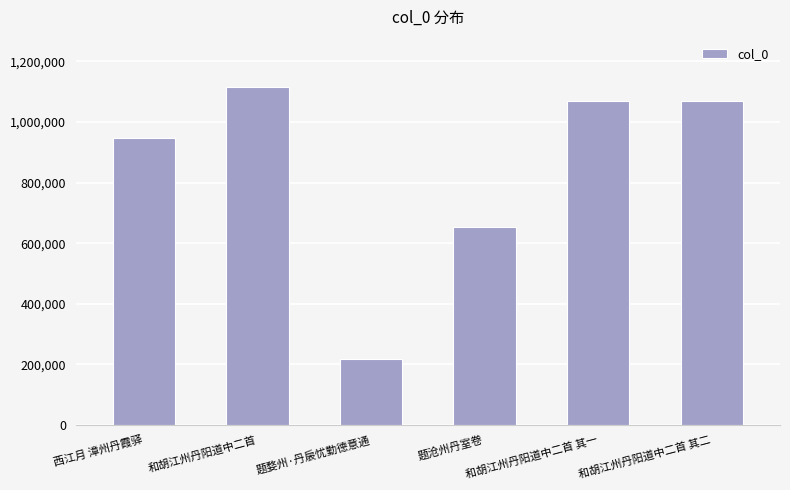

What is the value of the 2nd bar from the left?

1113878